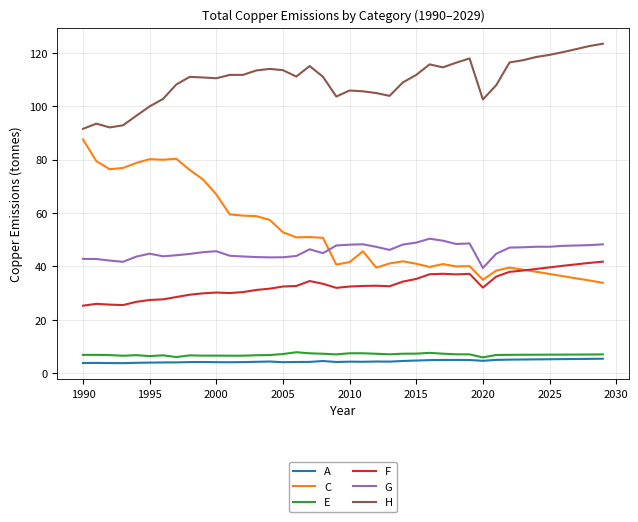

True or false: C and A cross at least once.

False